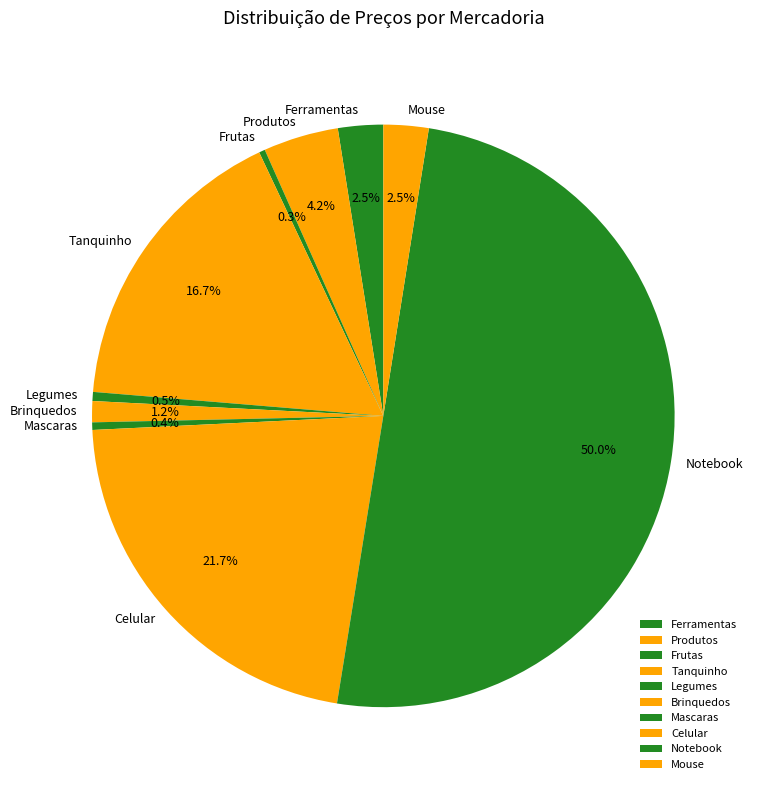

What is the largest slice in the pie chart?

Notebook